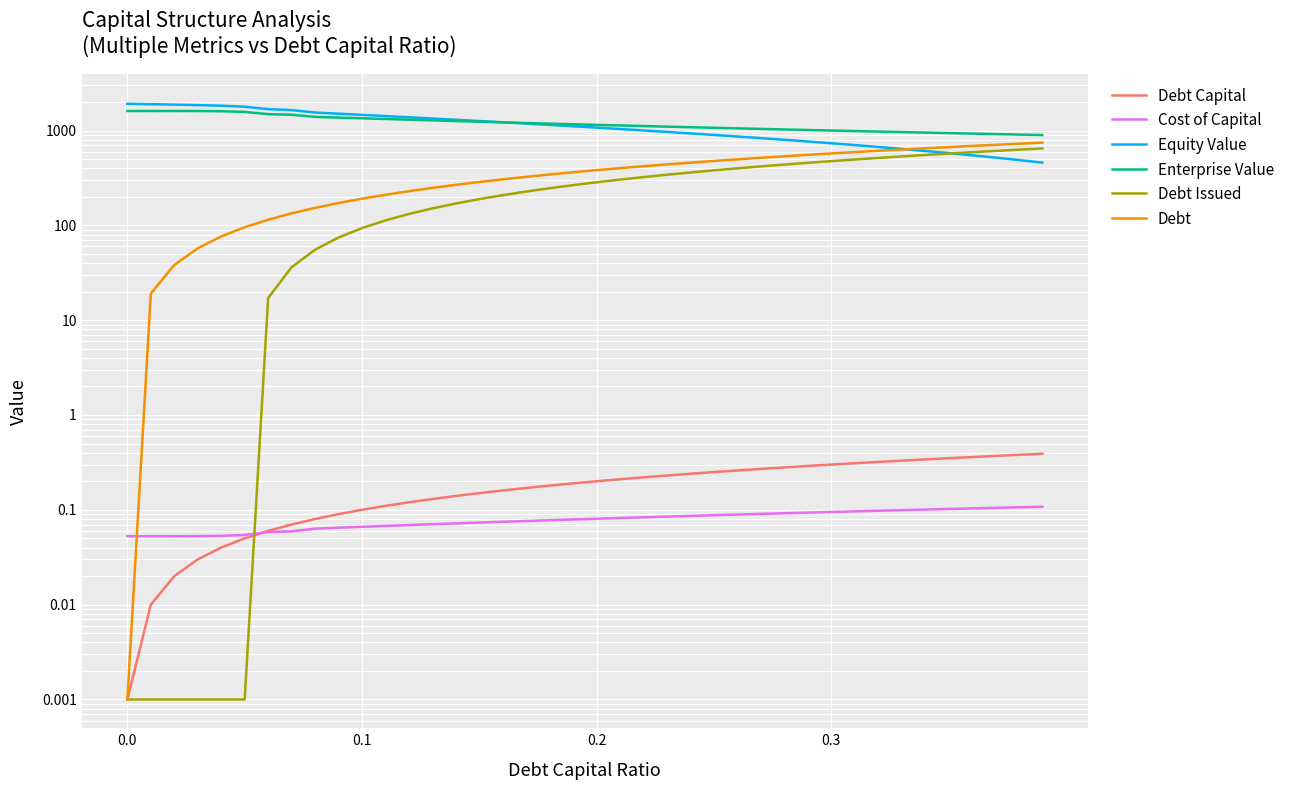

What is the value of the Cost of Capital point at the 21st from the left?

0.1